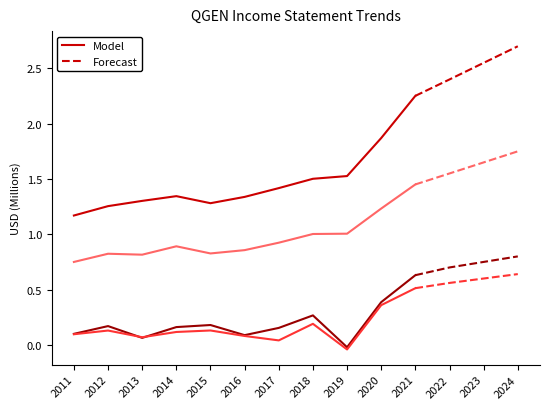

Reading left to right, what are all the values shown in this chart?

Total Revenue: 1.2	1.3	1.3	1.3	1.3	1.3	1.4	1.5	1.5	1.9	2.3
Gross Profit: 0.7	0.8	0.8	0.9	0.8	0.9	0.9	1.0	1.0	1.2	1.5
Operating Income or Loss: 0.1	0.2	0.1	0.2	0.2	0.1	0.2	0.3	-0.0	0.4	0.6
Net Income: 0.1	0.1	0.1	0.1	0.1	0.1	0.0	0.2	-0.0	0.4	0.5